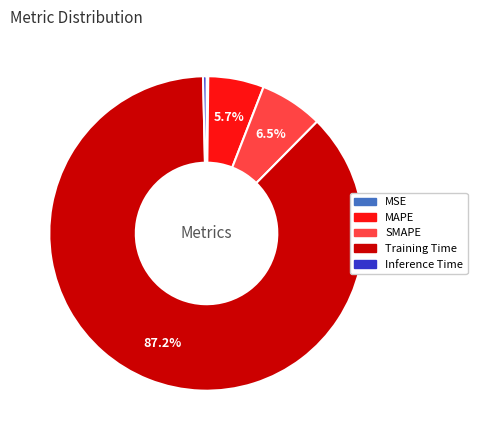

What portion of the pie excludes Training Time?

12.8%